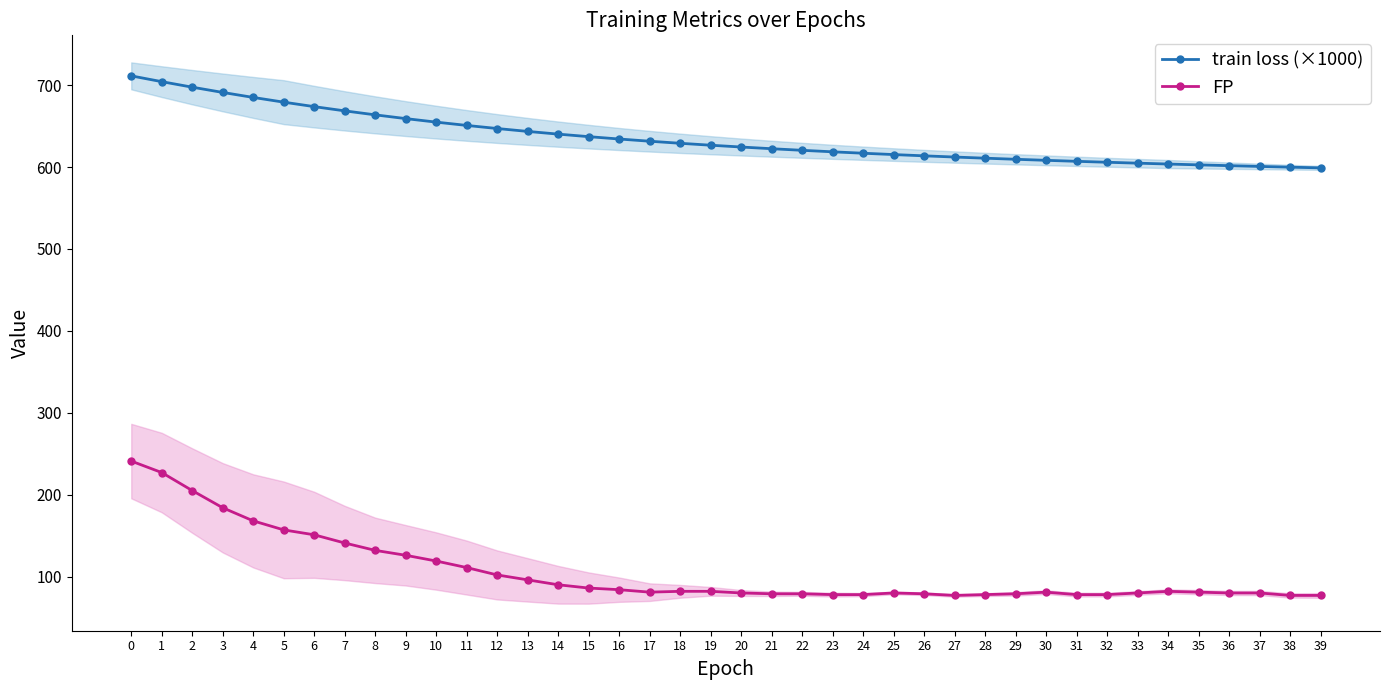

What is the maximum value shown in the chart?

711.3